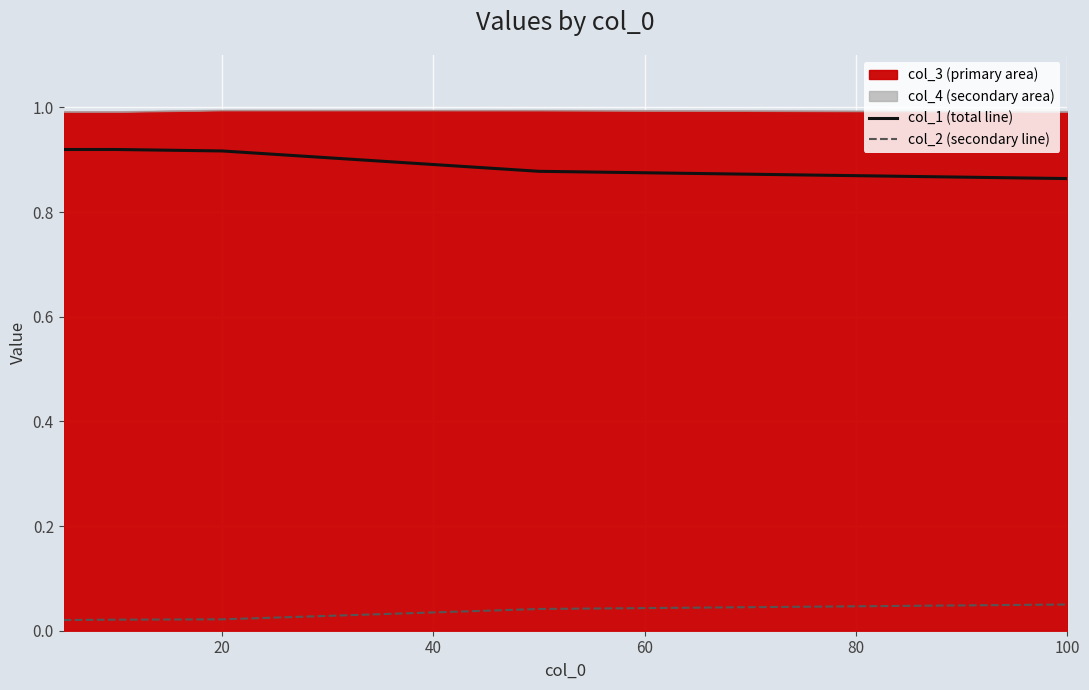

Count the col_1 (total line) values in the range 0 to 1.

5